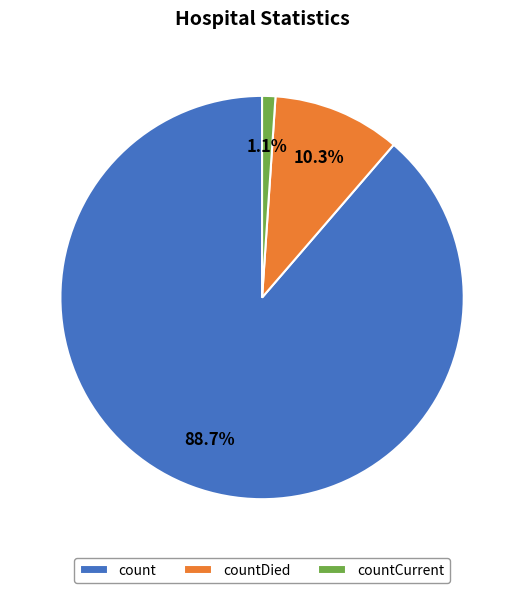

To the nearest percent, what is the difference between the countDied and count slice percentages?

78%